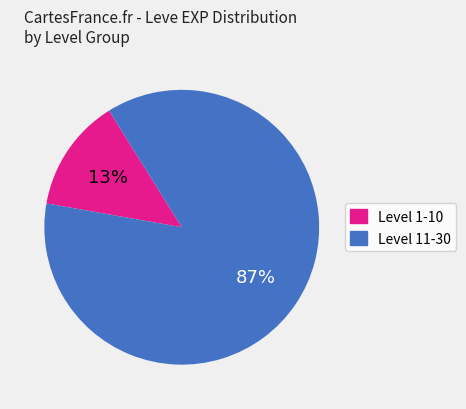

Is there any slice that represents more than half of the pie?

Yes